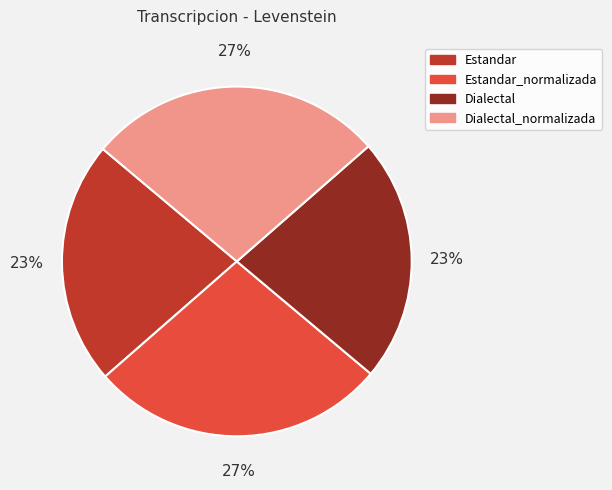

To the nearest percent, what percentage of the pie is Dialectal_normalizada?

27%